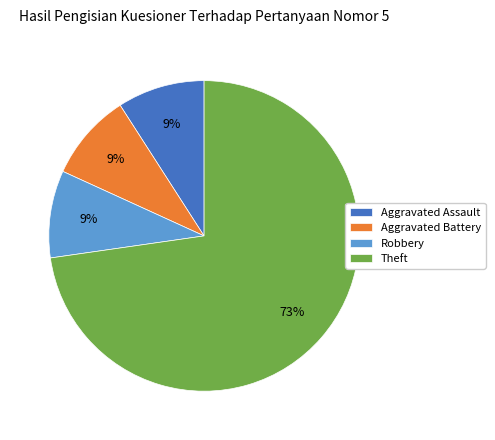

Is it true that Robbery is 3% of the pie?

False